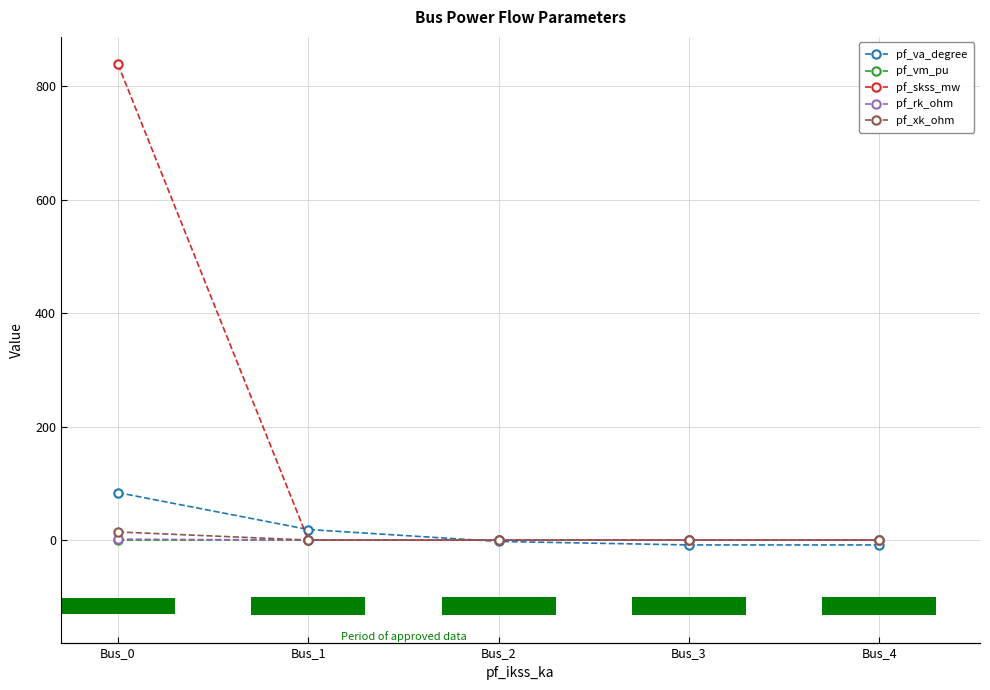

Are the bars grouped side by side (vs. stacked)?

Yes